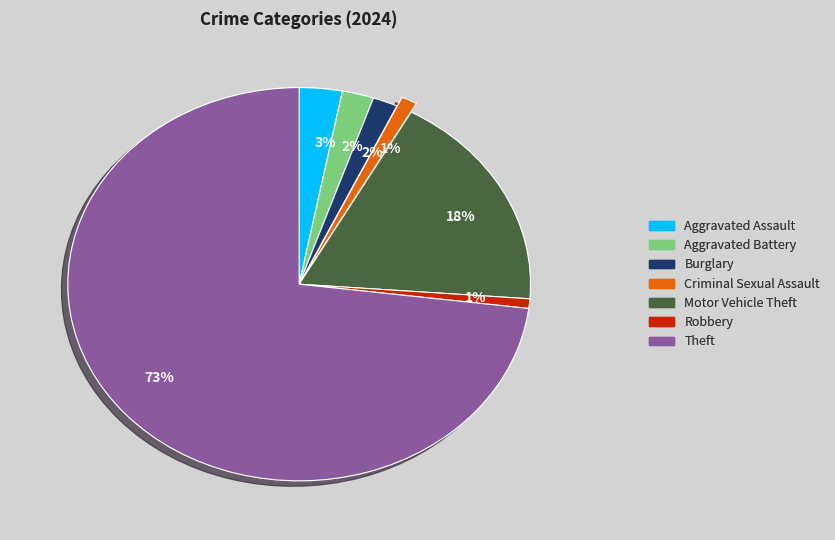

Which slice represents more than half of the pie?

Theft